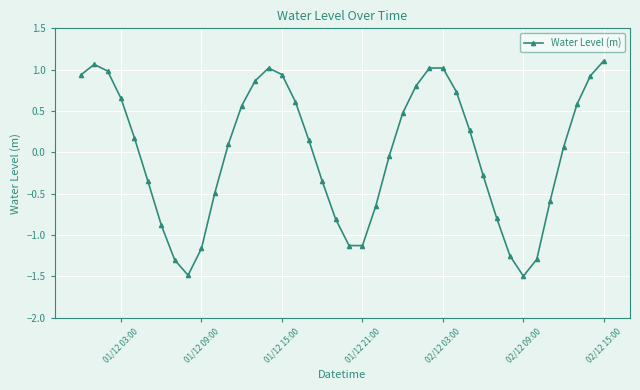

What is the value of the 21st point from the left?

-1.1